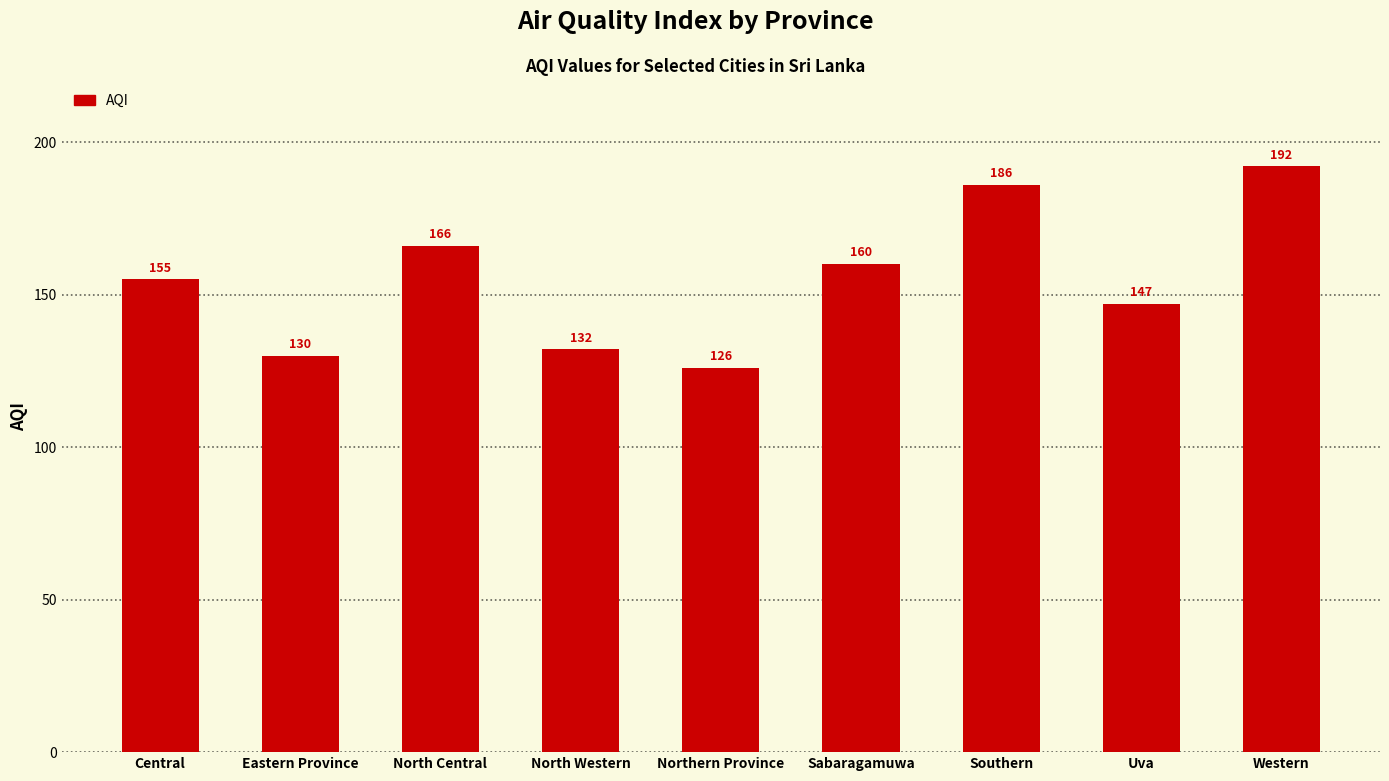

Reading right to left, extract all data points from this chart.

Western=192	Uva=147	Southern=186	Sabaragamuwa=160	Northern Province=126	North Western=132	North Central=166	Eastern Province=130	Central=155